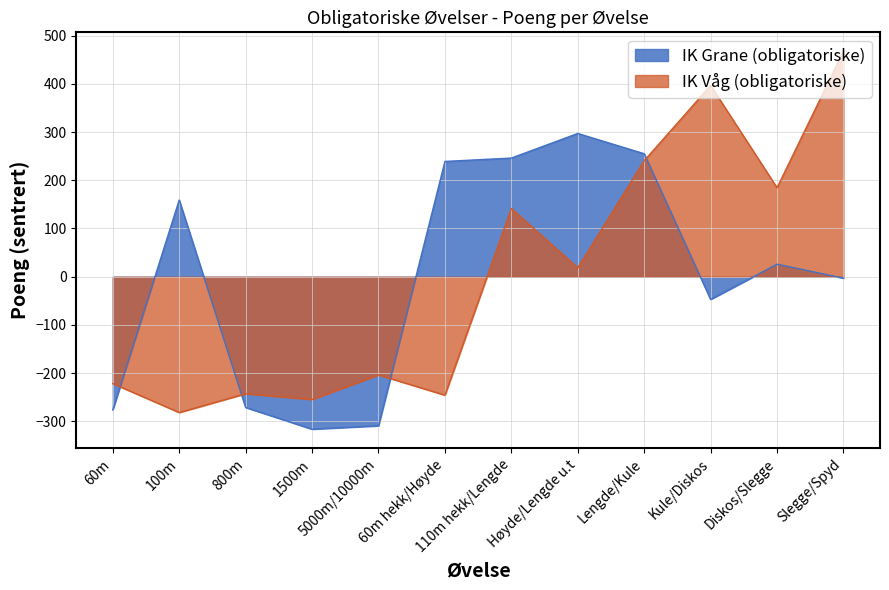

How many negative values does the IK Grane (obligatoriske) series have?

6